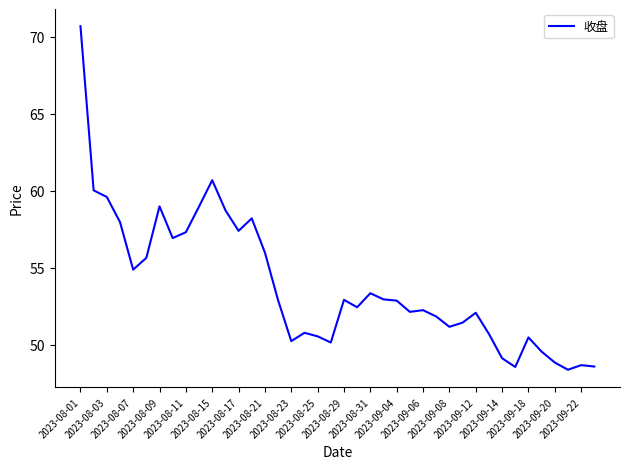

What is the difference between the maximum and minimum values?

22.3